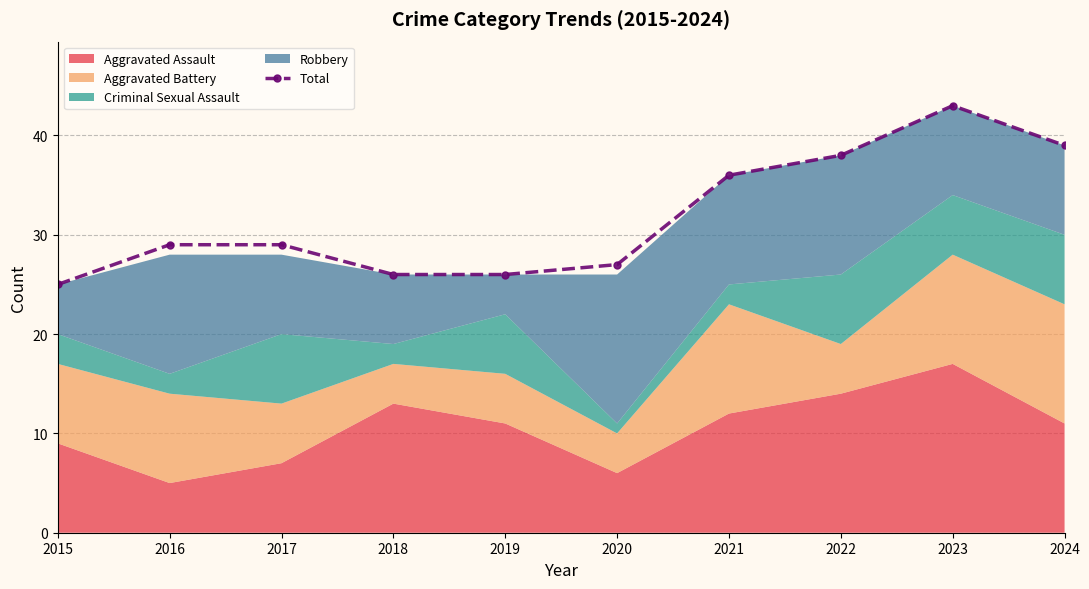

The value at 2016 is 29. True or false?

True